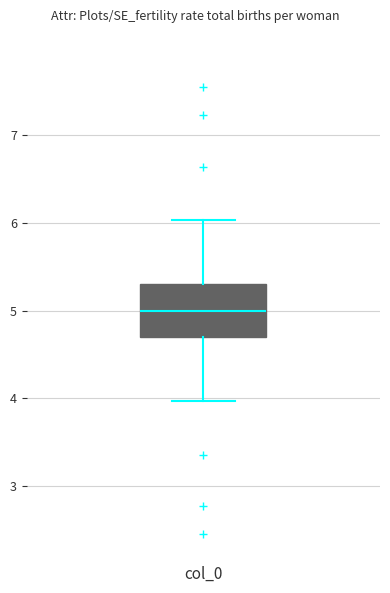

Transcribe this box plot: give where the median line is, the range the box spans, and where the two whiskers end, as read against the y-axis. The values are not printed on the chart, so give them approximately, as read against the axis.

median 5.0, box 4.7 to 5.3, whiskers 4.0 to 6.0